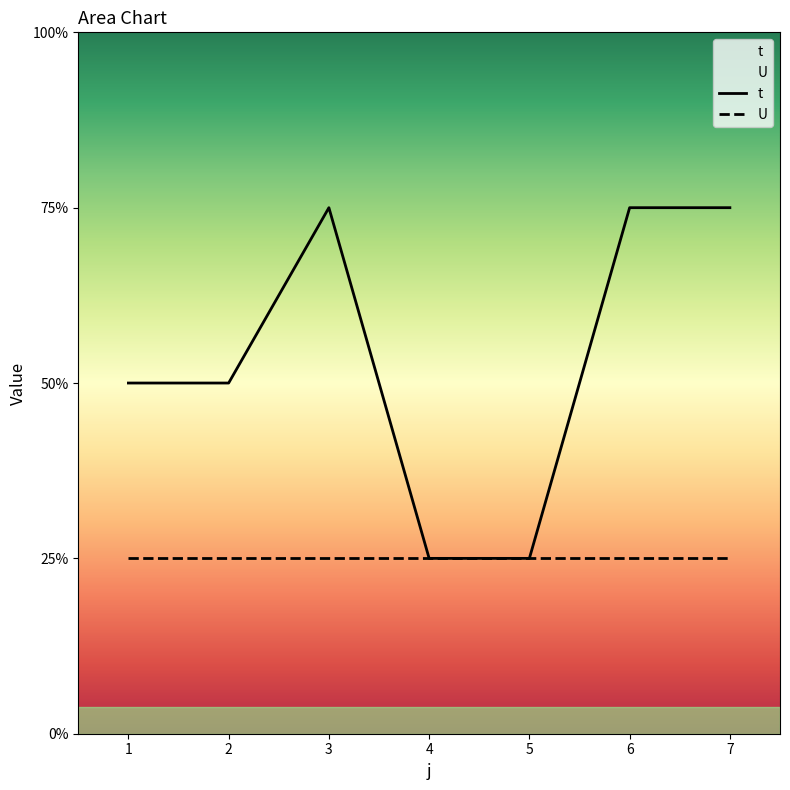

At which label is the value closest to 2?

1